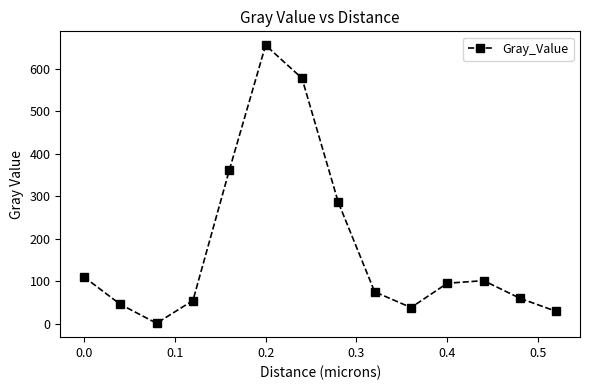

What is the value of the 7th point from the left?

578.2